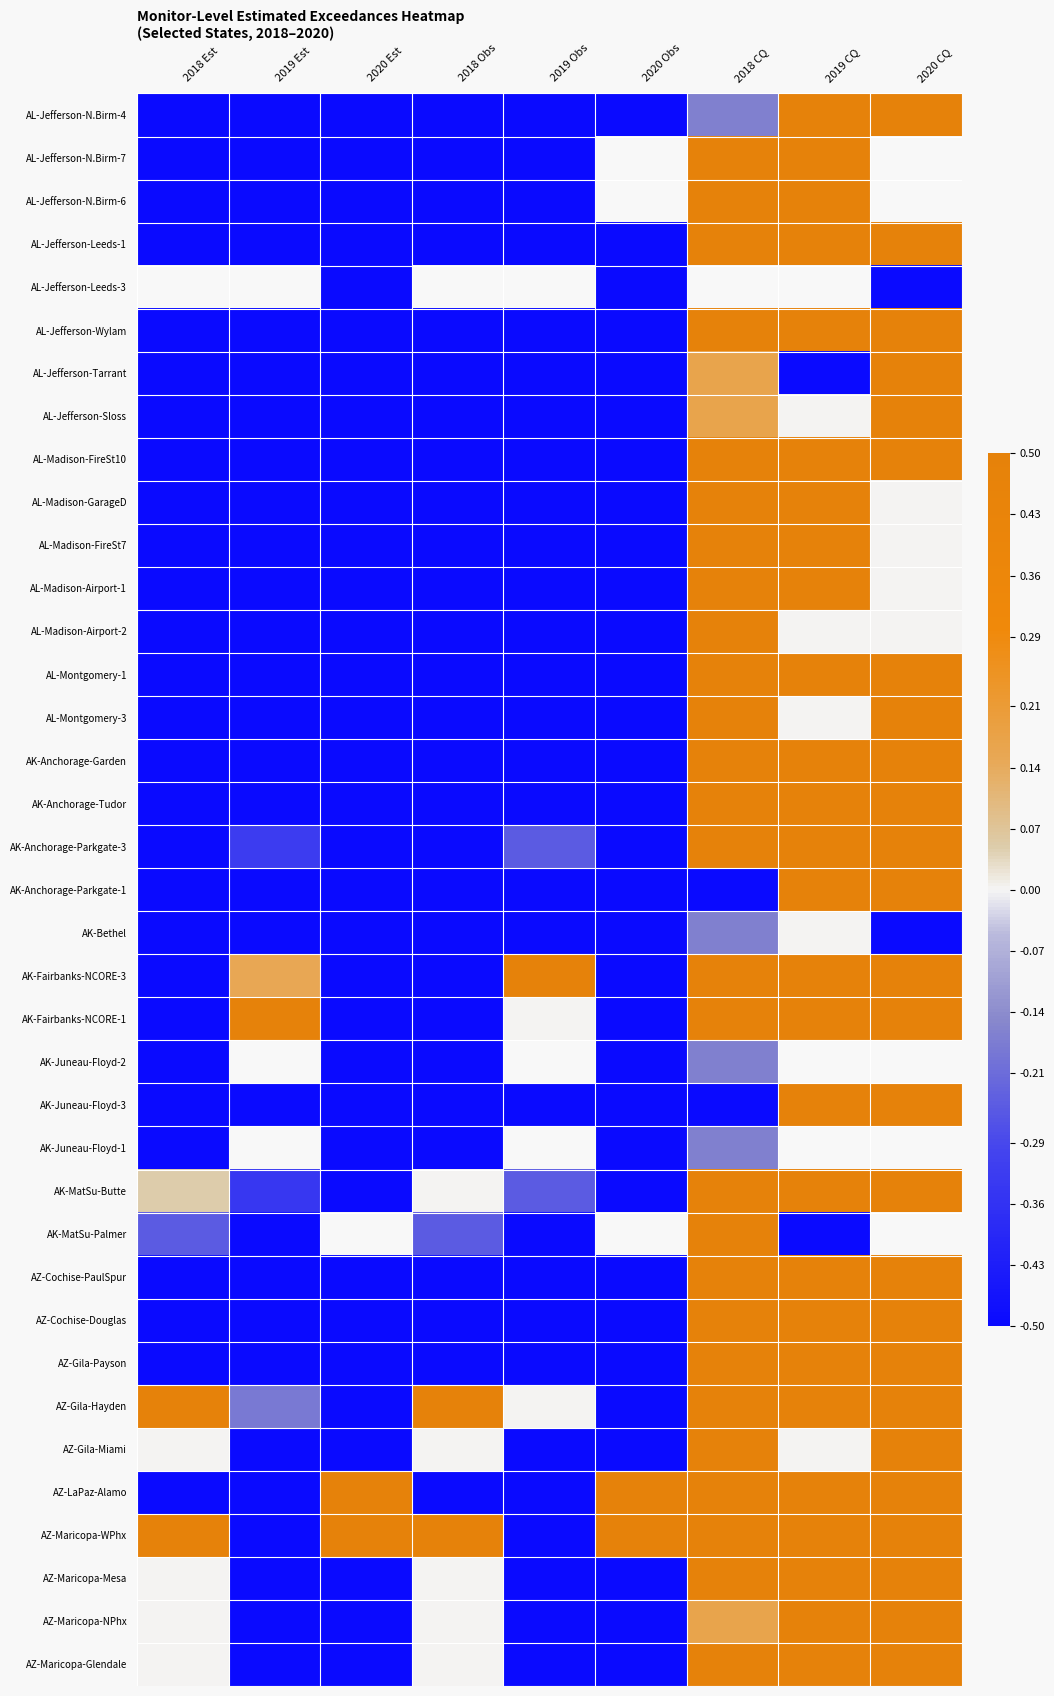

Rank the series at 2019 Obs from lowest to highest value.

AL-Jefferson-N.Birm-4, AL-Jefferson-N.Birm-7, AL-Jefferson-N.Birm-6, AL-Jefferson-Leeds-1, AL-Jefferson-Leeds-3, AL-Jefferson-Wylam, AL-Jefferson-Tarrant, AL-Jefferson-Sloss, AL-Madison-FireSt10, AL-Madison-GarageD, AL-Madison-FireSt7, AL-Madison-Airport-1, AL-Madison-Airport-2, AL-Montgomery-1, AL-Montgomery-3, AK-Anchorage-Garden, AK-Anchorage-Tudor, AK-Anchorage-Parkgate-1, AK-Bethel, AK-Juneau-Floyd-3, AK-MatSu-Palmer, AZ-Cochise-PaulSpur, AZ-Cochise-Douglas, AZ-Gila-Payson, AZ-Gila-Miami, AZ-LaPaz-Alamo, AZ-Maricopa-WPhx, AZ-Maricopa-Mesa, AZ-Maricopa-NPhx, AZ-Maricopa-Glendale, AK-Anchorage-Parkgate-3, AK-MatSu-Butte, AK-Fairbanks-NCORE-1, AZ-Gila-Hayden, AK-Fairbanks-NCORE-3, AK-Juneau-Floyd-2, AK-Juneau-Floyd-1